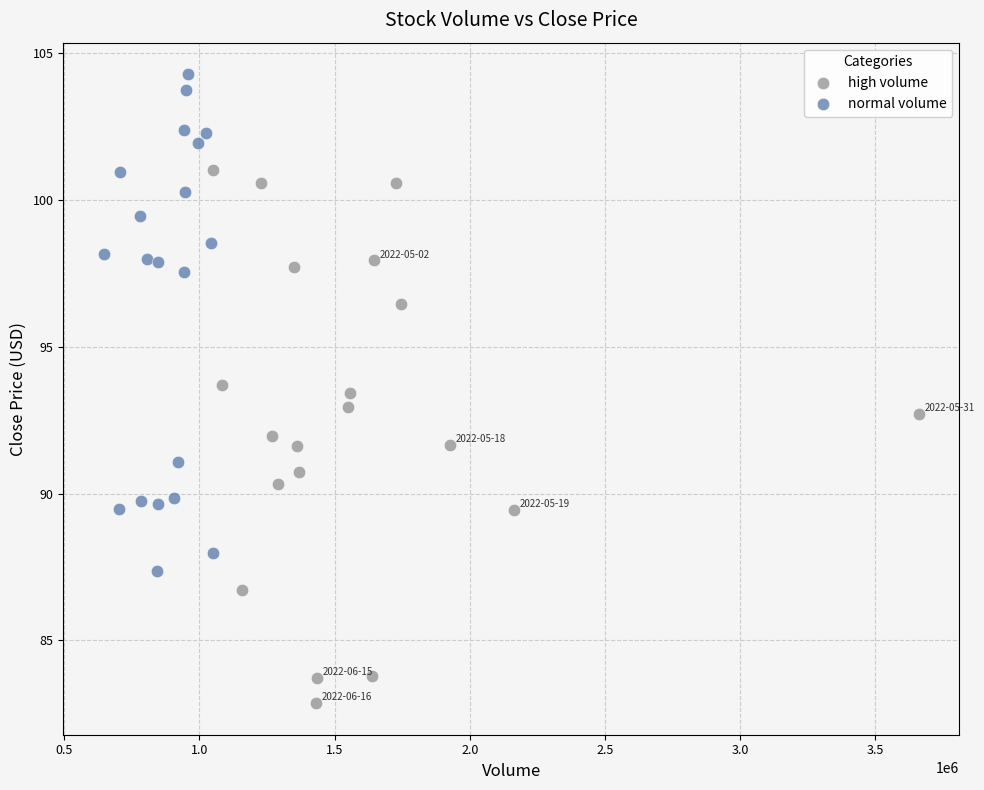

What are all the series names shown in the legend?

high volume, normal volume